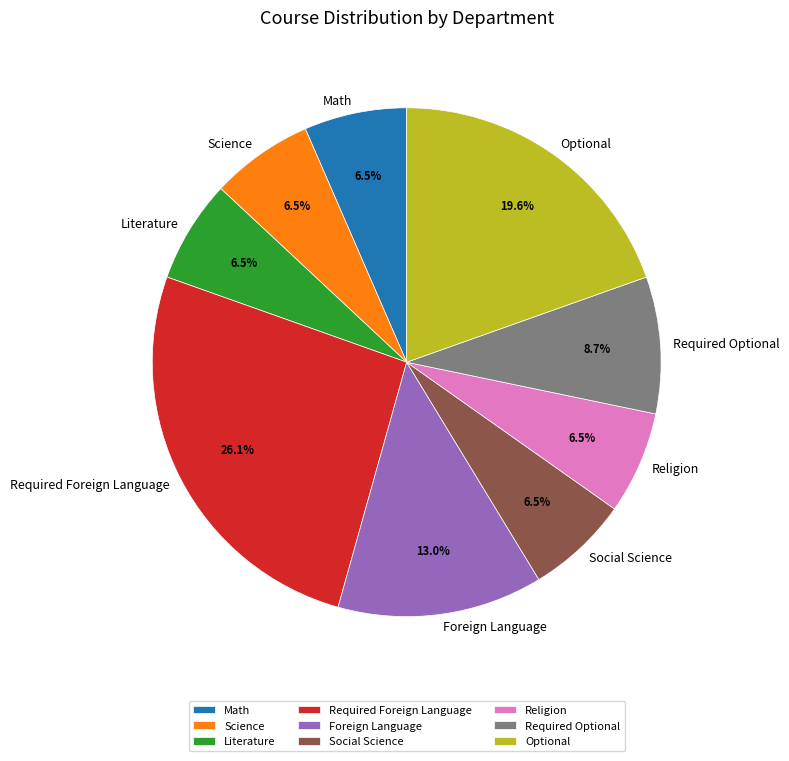

The Social Science slice represents 18% of the pie. True or false?

False